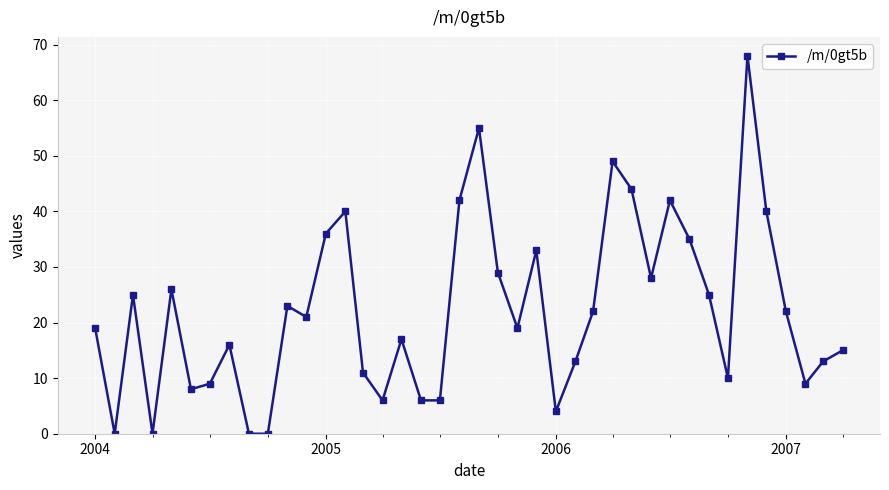

How many data points are less than 21?

20